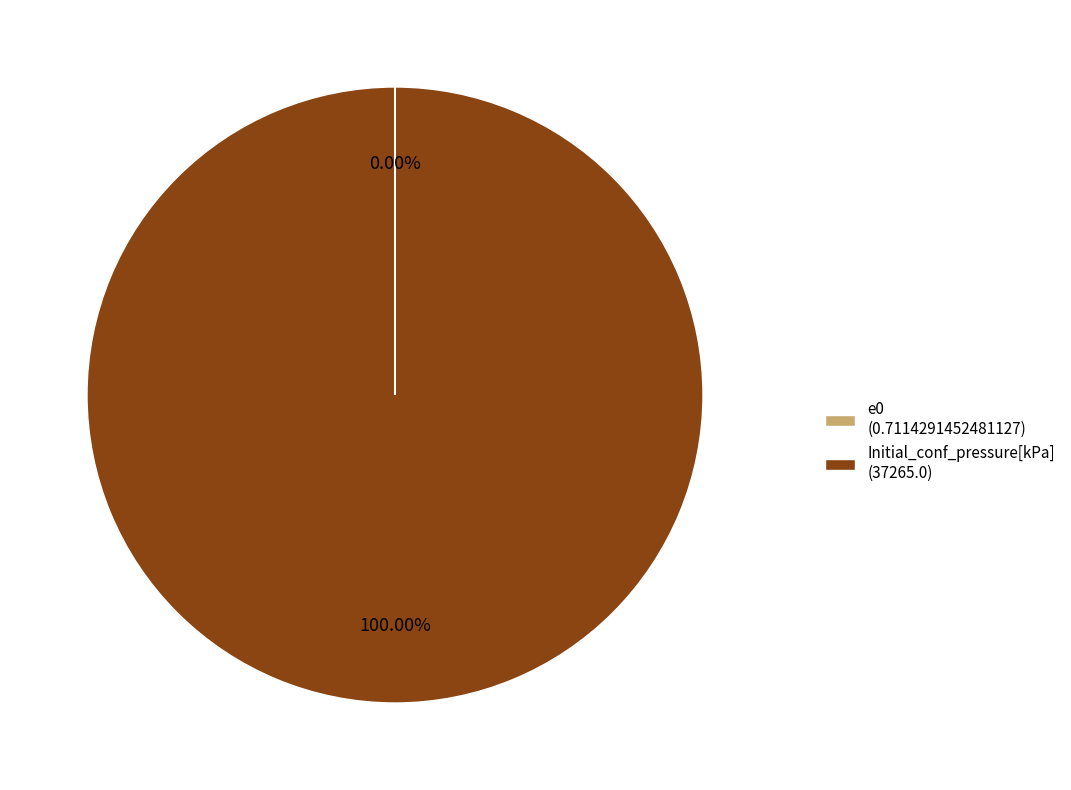

Is there a majority slice in this chart?

Yes